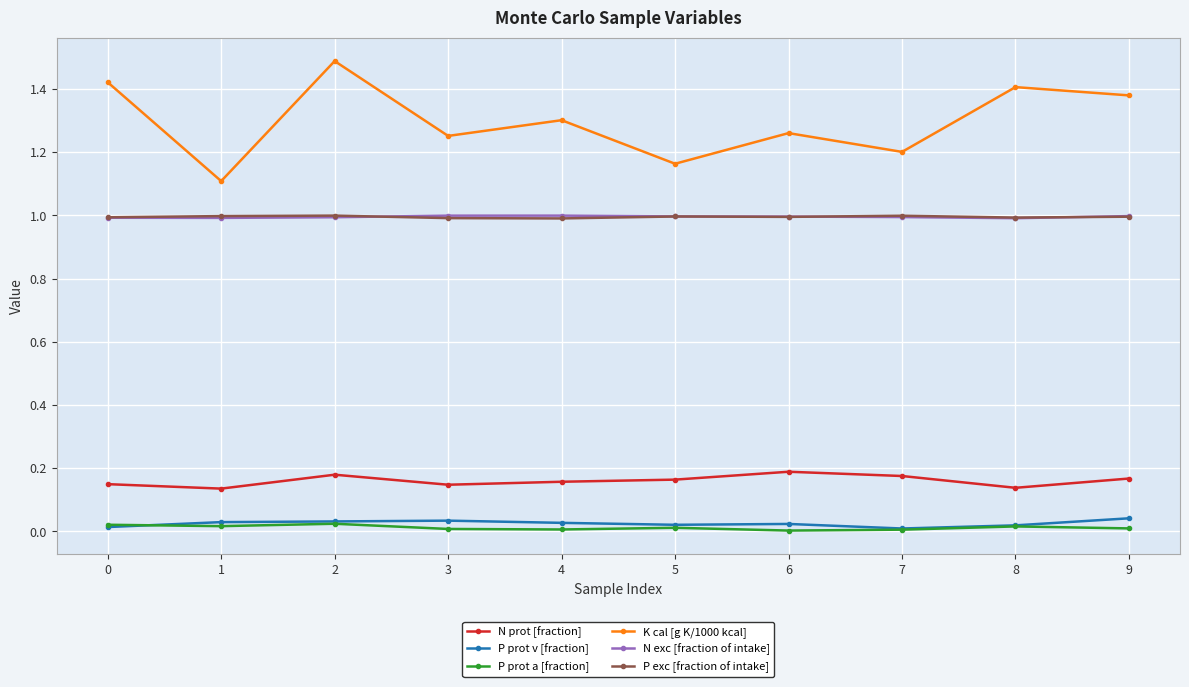

True or false: P prot v [fraction] and N prot [fraction] cross at least once.

False